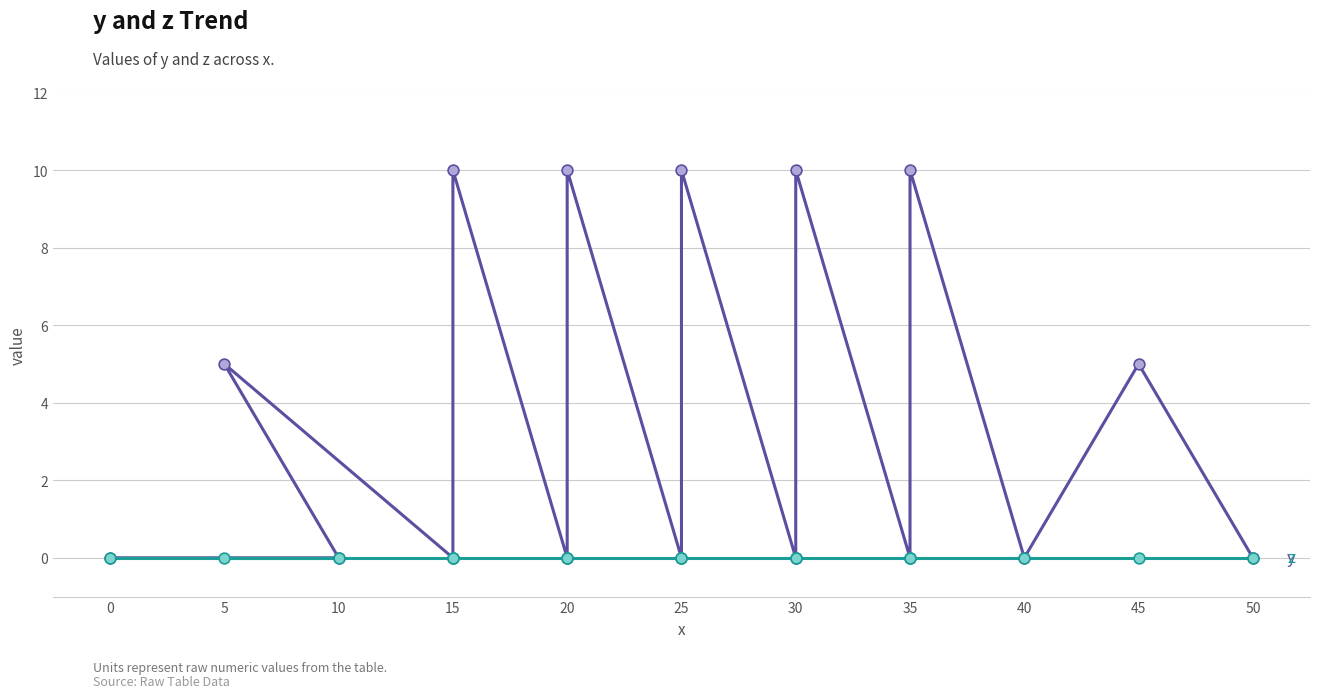

Which series contains the lowest Y value?

y